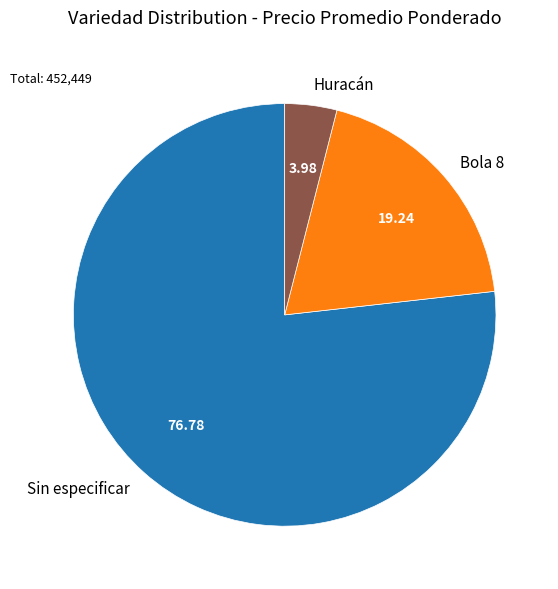

Rank the categories by value from highest to lowest.

Sin especificar, Bola 8, Huracán